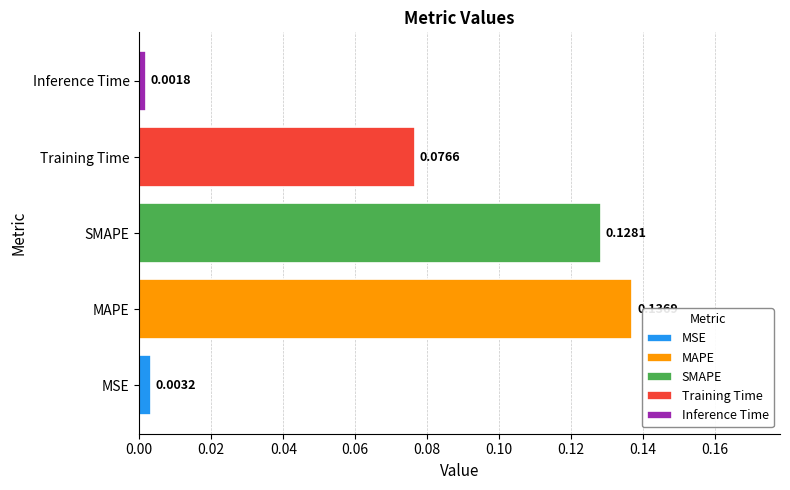

List the labels in order of value, largest first.

MAPE, SMAPE, Training Time, MSE, Inference Time